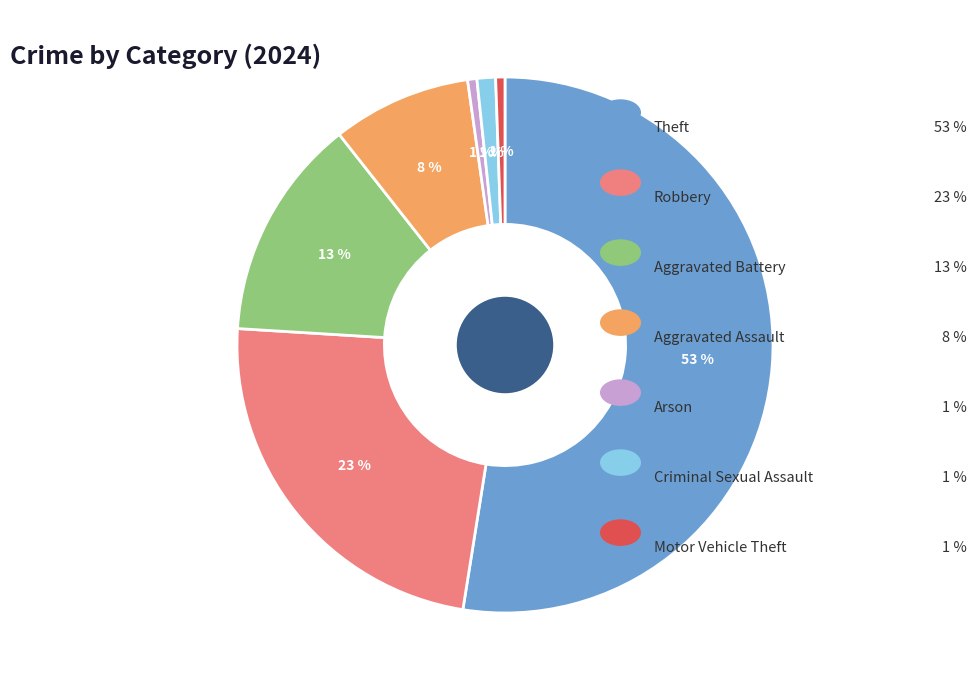

Does any single category account for the majority?

Yes